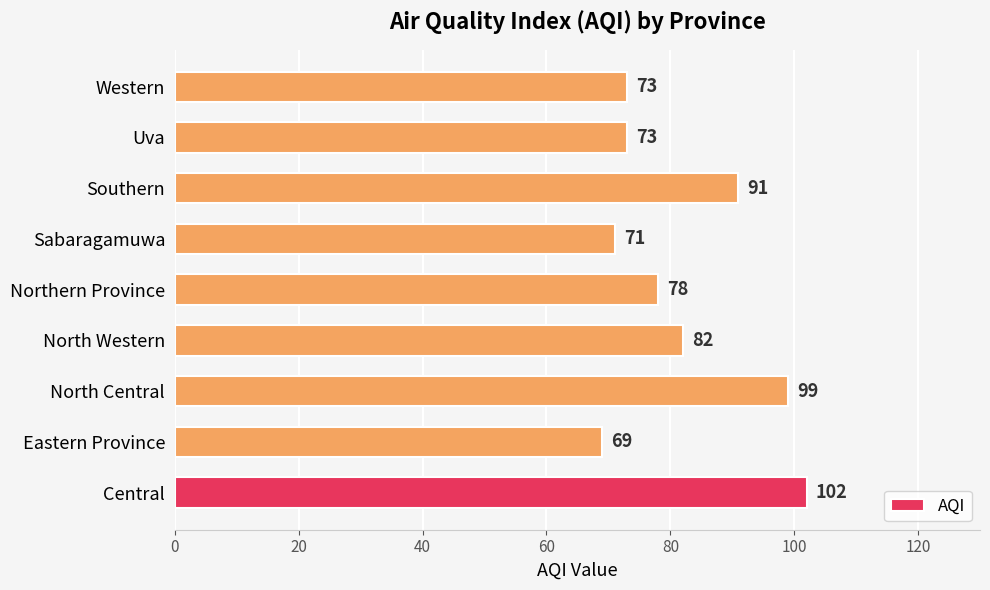

What is the average value?

82